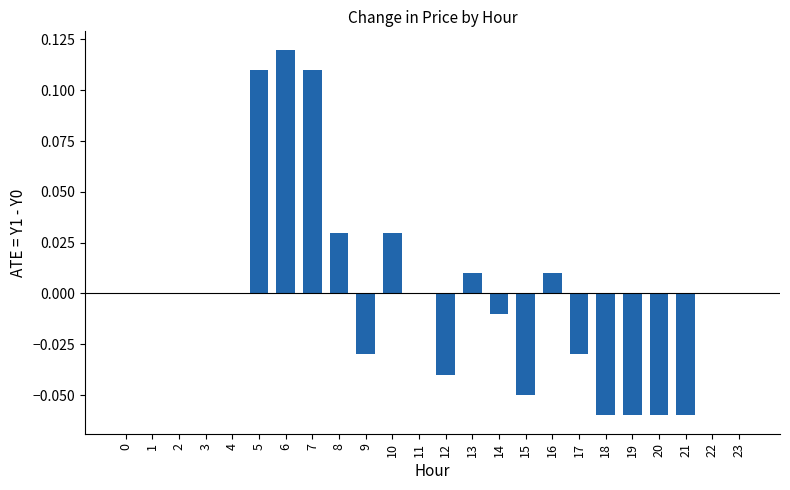

Between 9 and 13, which is larger?

13